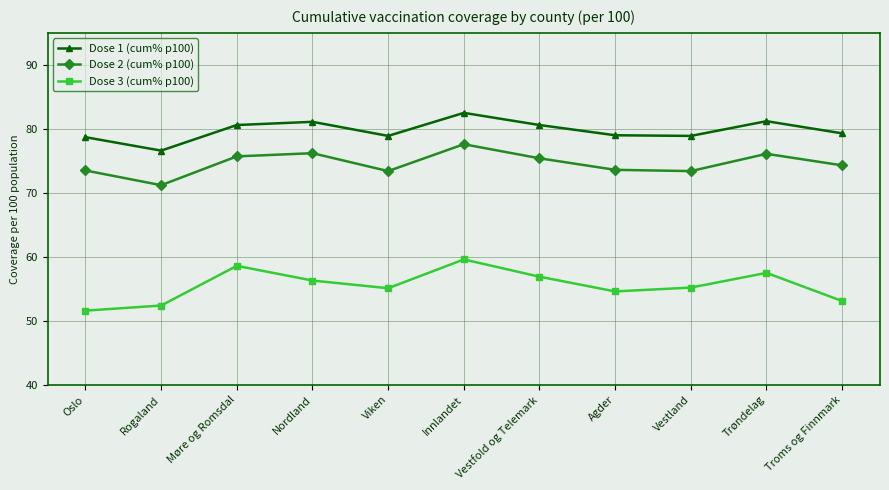

What is the label of the 11th point from the right?

Oslo